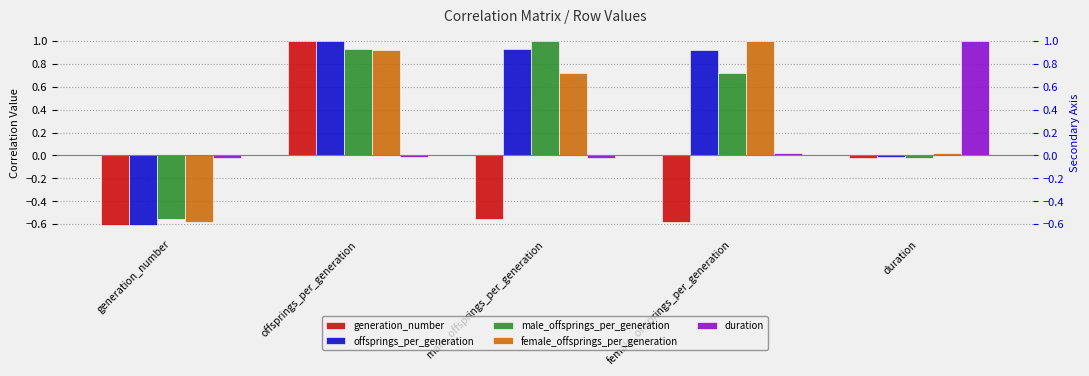

Reading left to right, transcribe all the data shown in this chart.

generation_number: -0.6	1.0	-0.6	-0.6	-0.0
offsprings_per_generation: -0.6	1.0	0.9	0.9	-0.0
male_offsprings_per_generation: -0.6	0.9	1.0	0.7	-0.0
female_offsprings_per_generation: -0.6	0.9	0.7	1.0	0.0
duration: -0.0	-0.0	-0.0	0.0	1.0